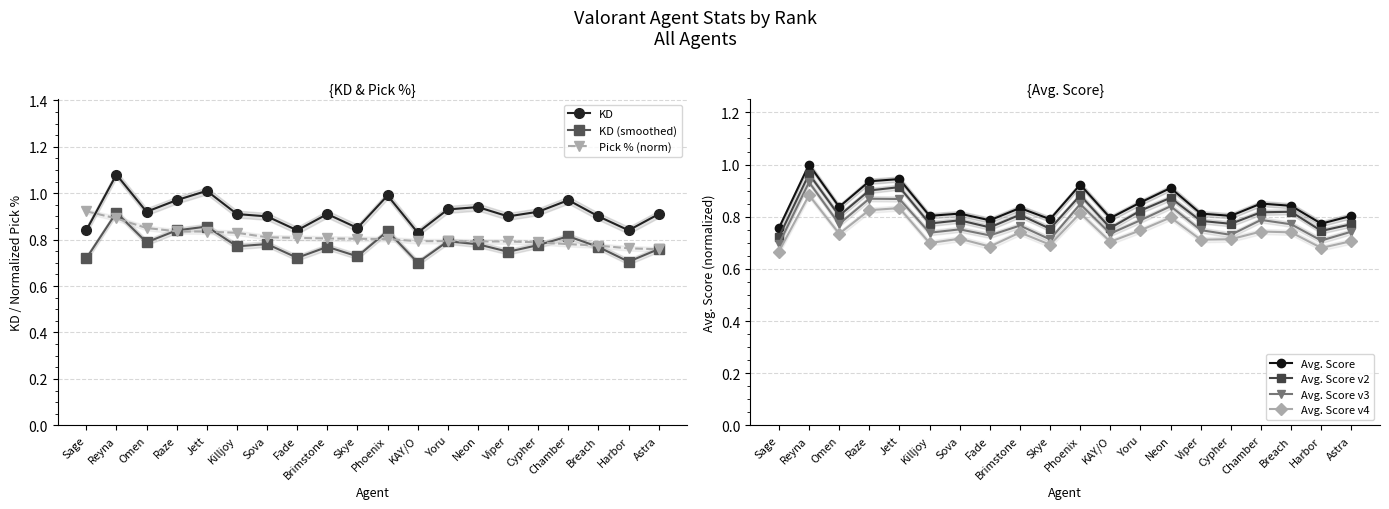

At which category does KD (smoothed) reach its first local valley?

Omen